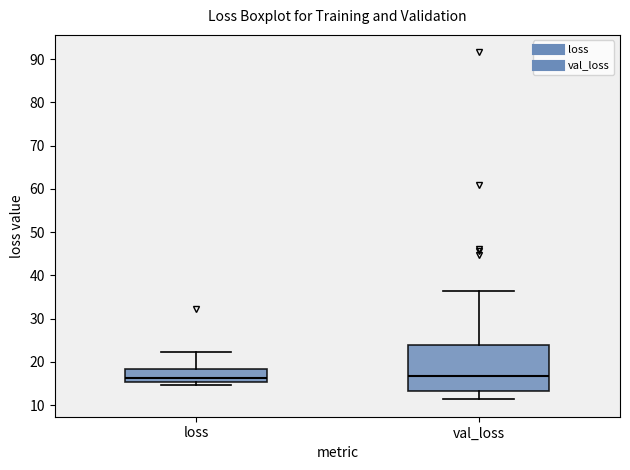

Reading left to right, read every box against the y-axis: the position of its median line, the range the box covers, and the ends of its whiskers. The values are not printed on the chart, so give them approximately, as read against the axis.

loss: median 16, box 15 to 18, whiskers 15 (just below the box's lower edge) to 22
val_loss: median 17, box 13 to 24, whiskers 11 to 36